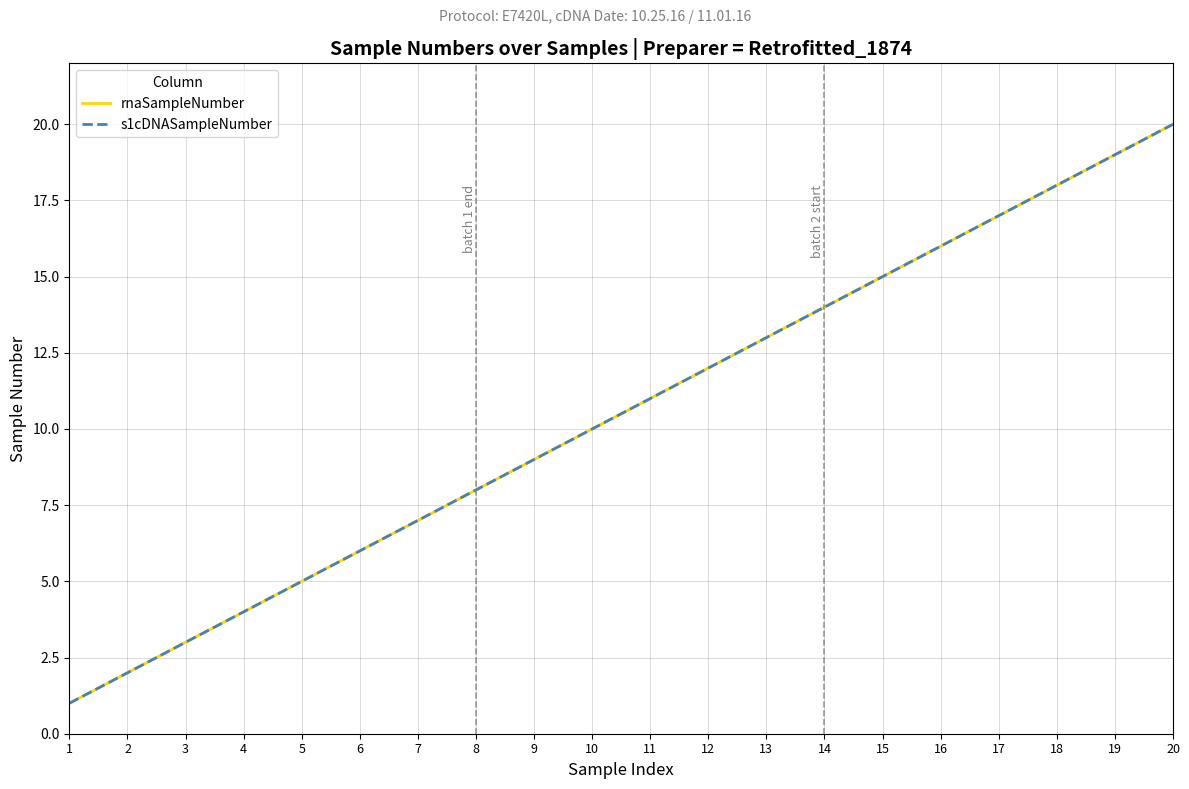

Does the chart have visible grid lines?

Yes